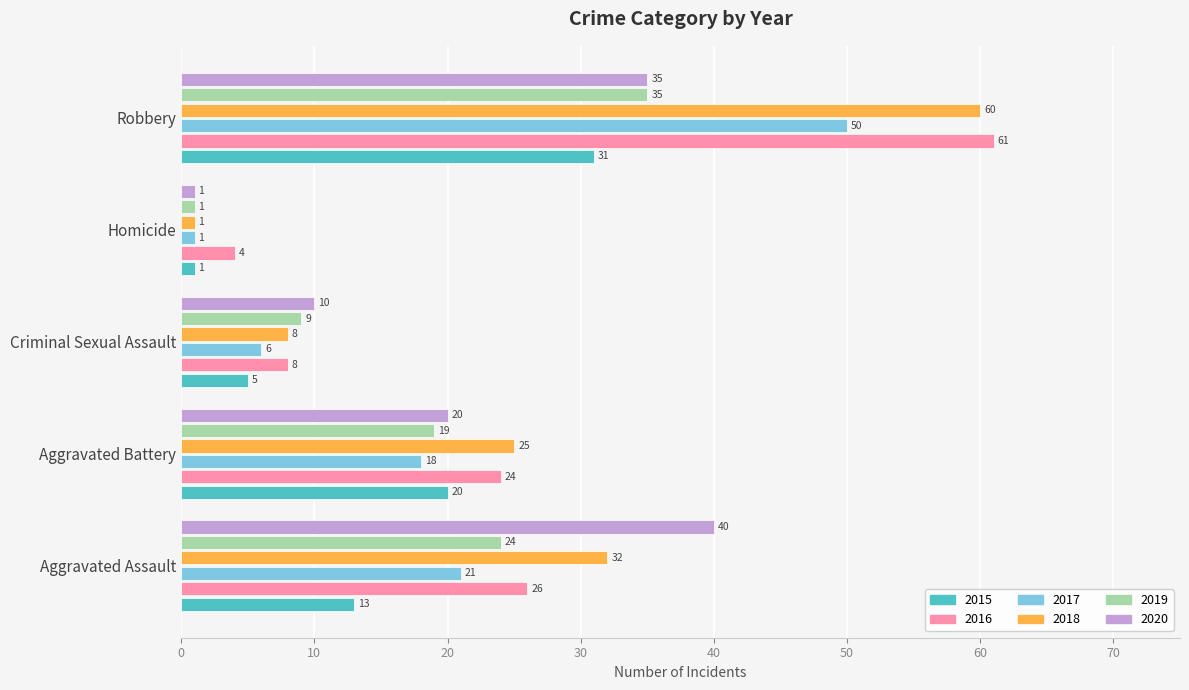

Which series has the largest total across all categories?

2018